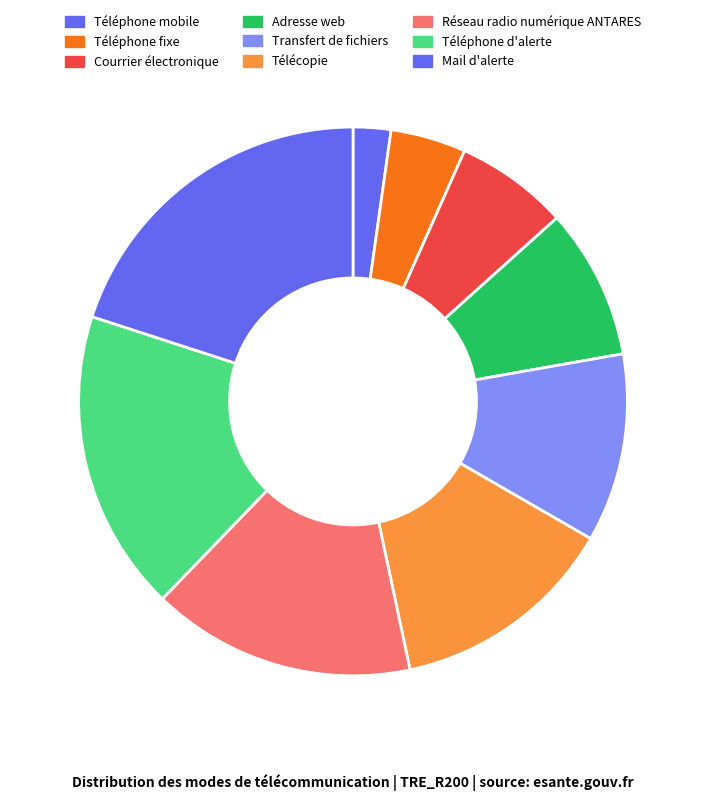

To the nearest percent, what portion does Réseau radio numérique ANTARES represent?

16%